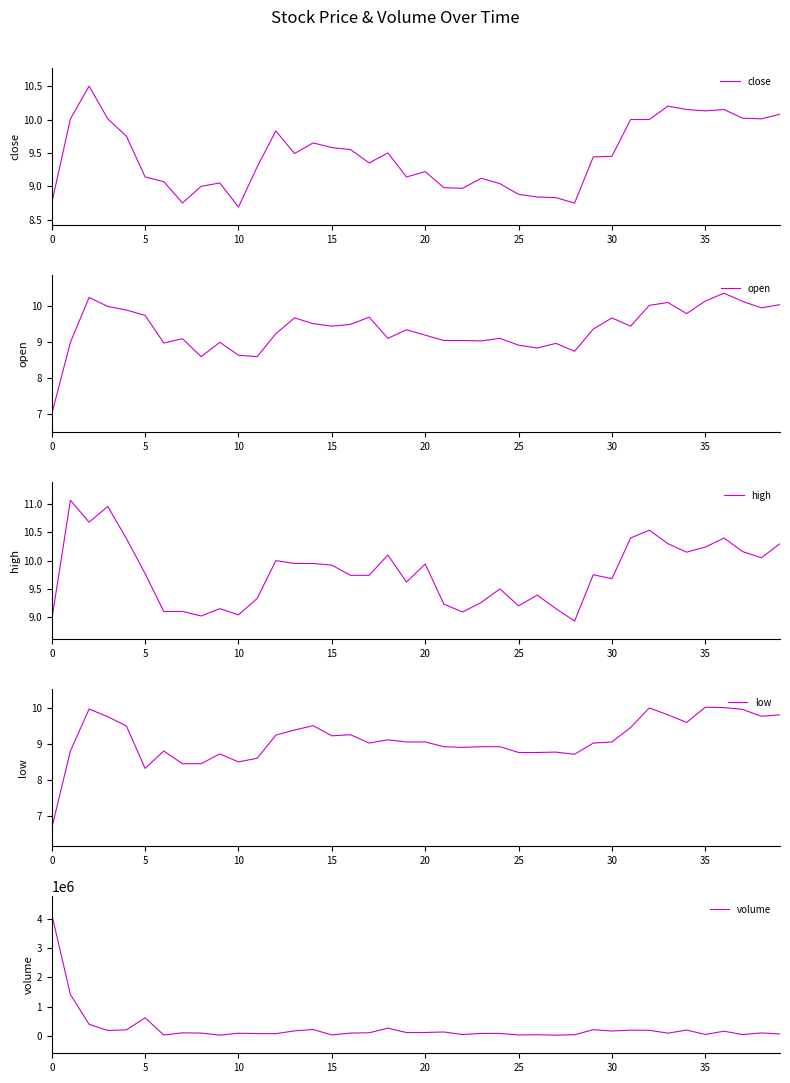

What are all the series names shown in the legend?

close, open, high, low, volume